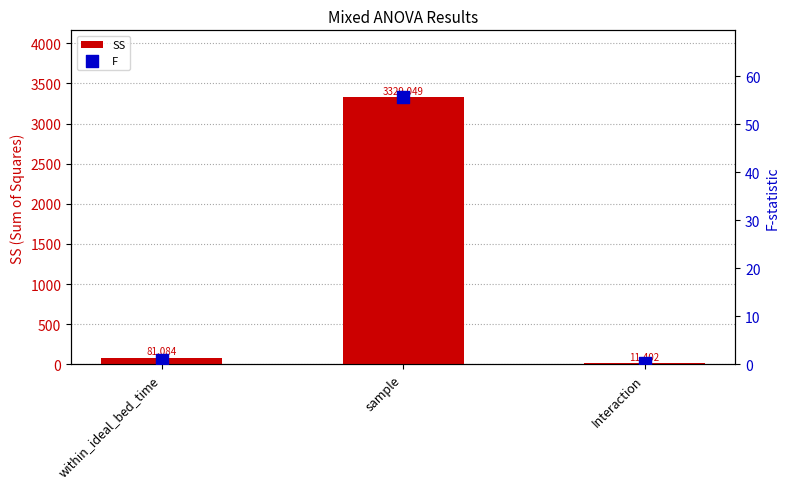

At which category is the sum across all series the highest?

sample